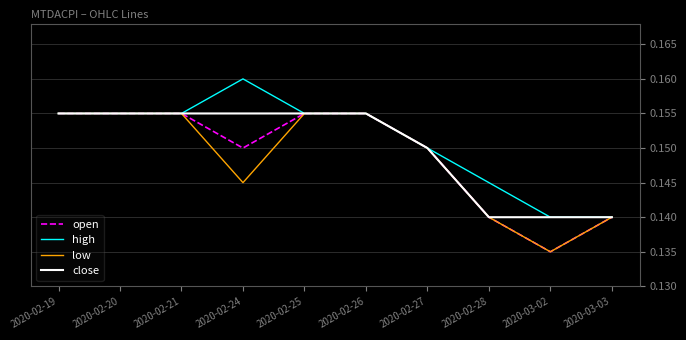

The low series shows 0.1 at 2020-02-26. True or false?

False